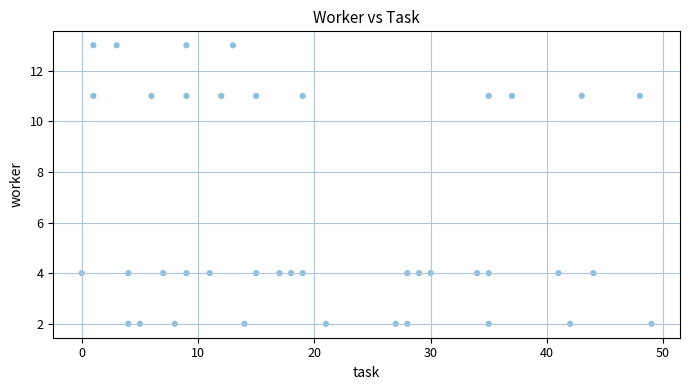

What is the range of X values (max minus min)?

49